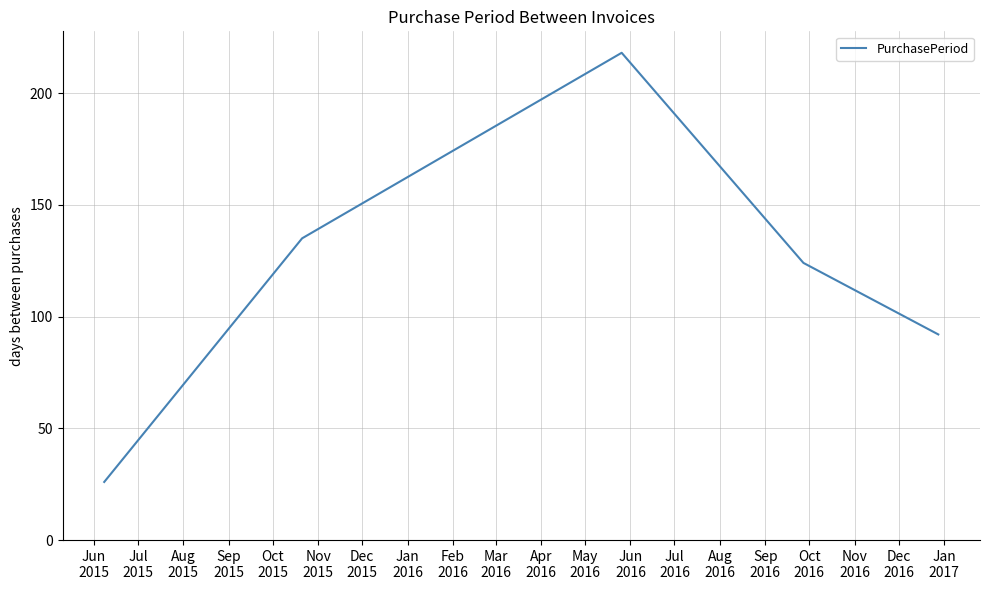

What is the sum of all values?

595